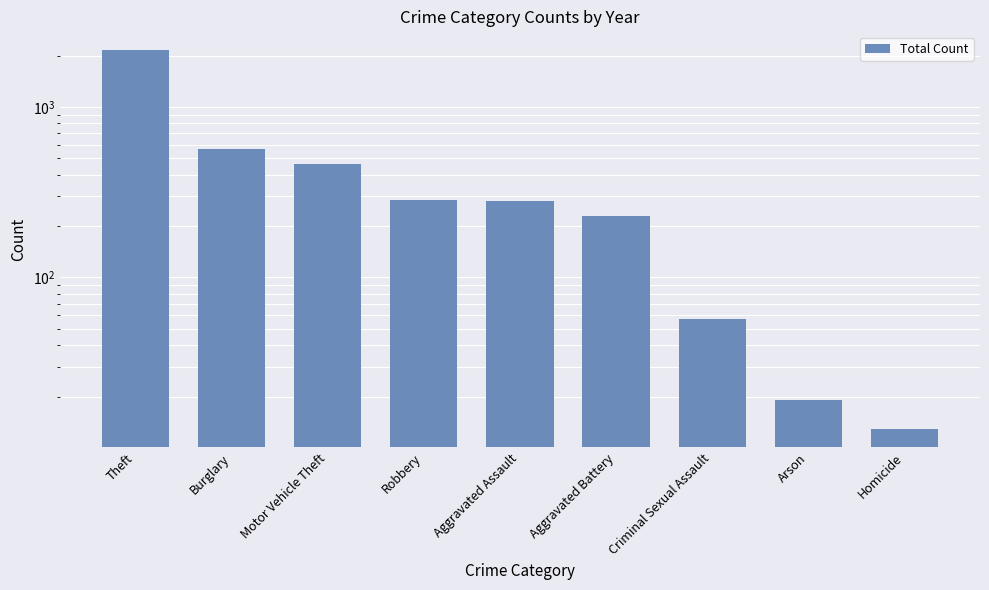

Count the number of data series in this chart.

1